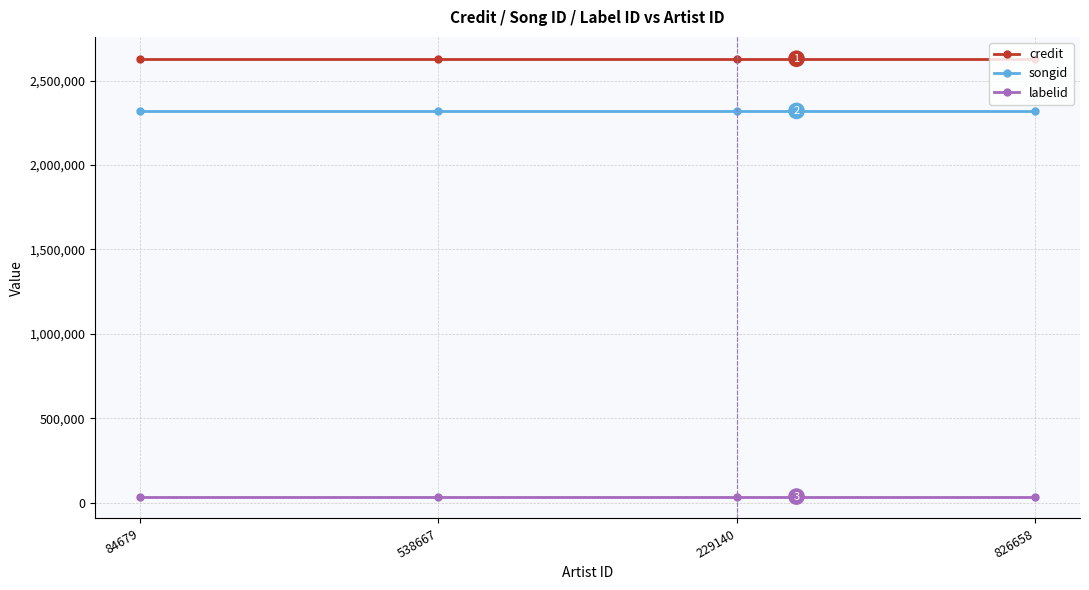

At which label does songid reach its peak?

84679